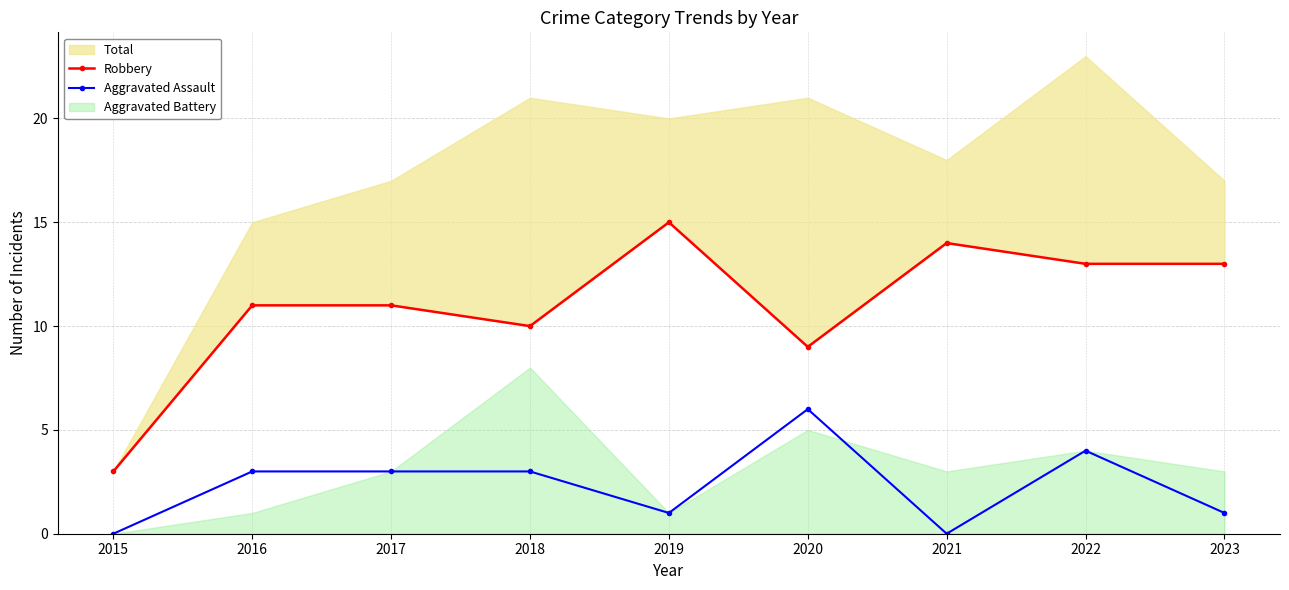

What is the sum of the Aggravated Assault values at 2022 and 2017?

7